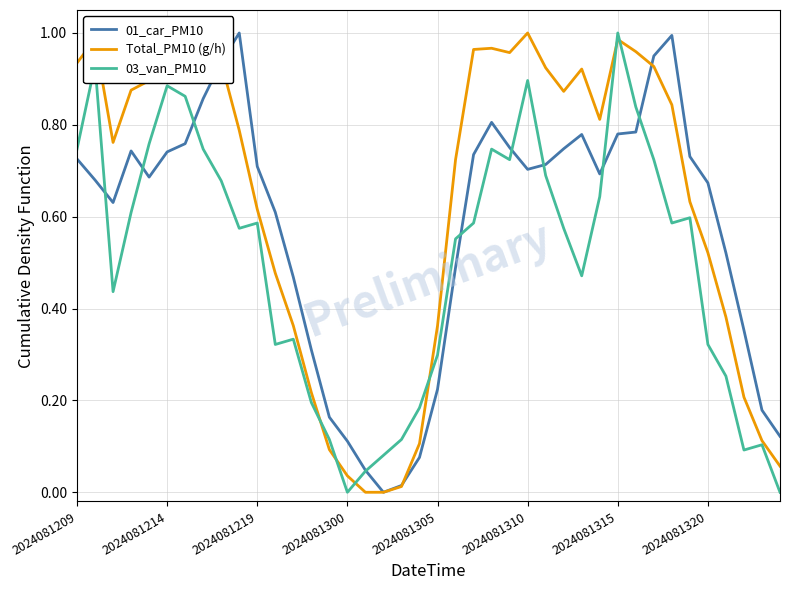

Which series ends up on top after the final intersection of Total_PM10 (g/h) and 01_car_PM10?

01_car_PM10